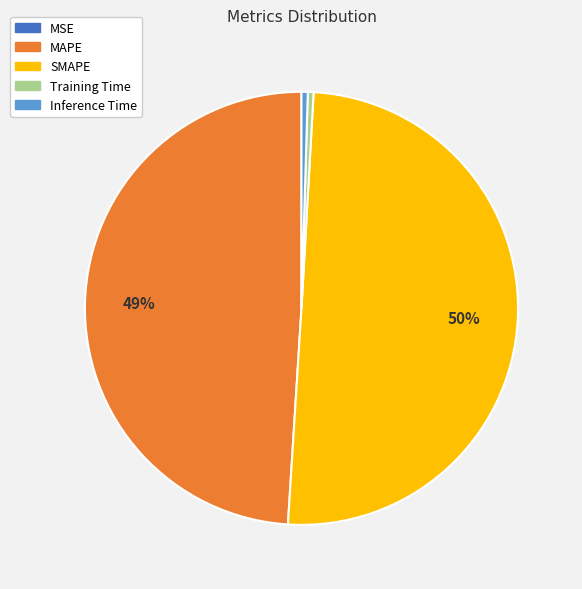

Approximately how many times larger is the value at SMAPE compared to MAPE?

1.0